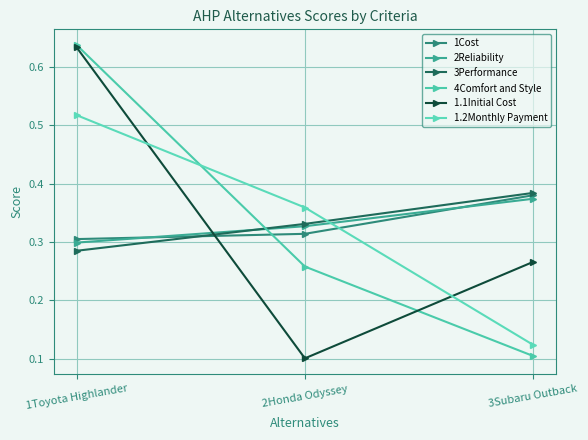

Does the chart have visible grid lines?

Yes